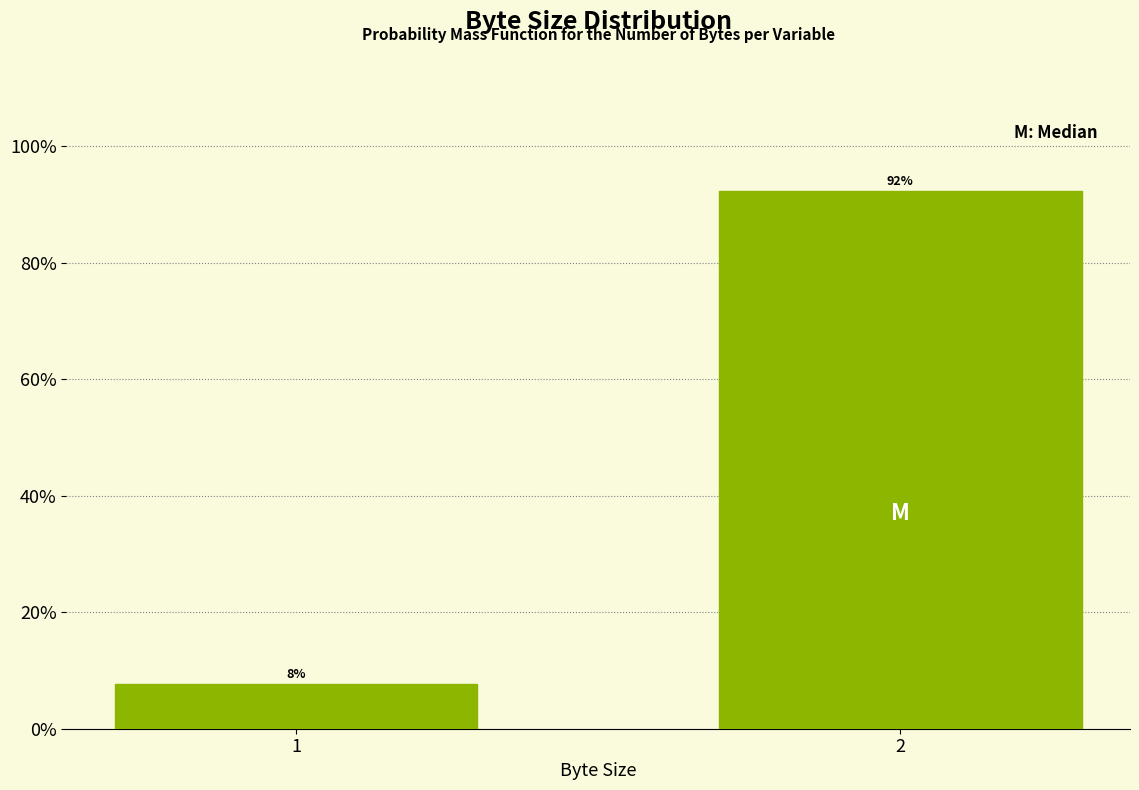

What is the sum of the values at 1 and 2?

100.0